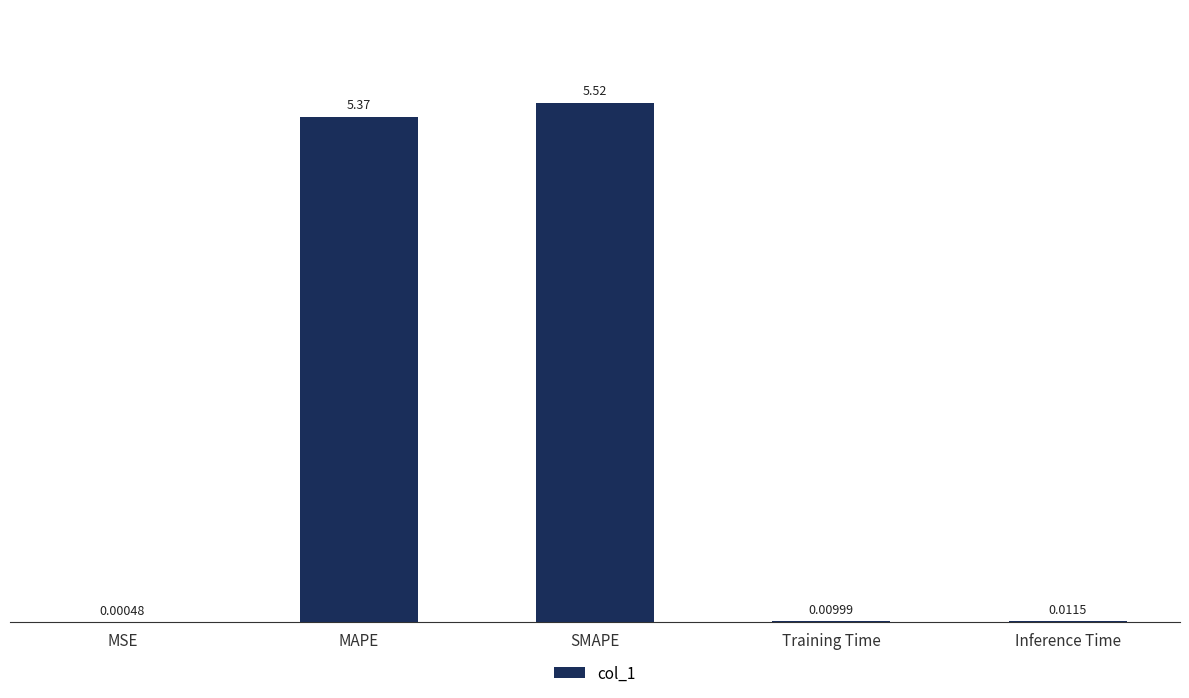

Does the chart contain stacked bars?

No